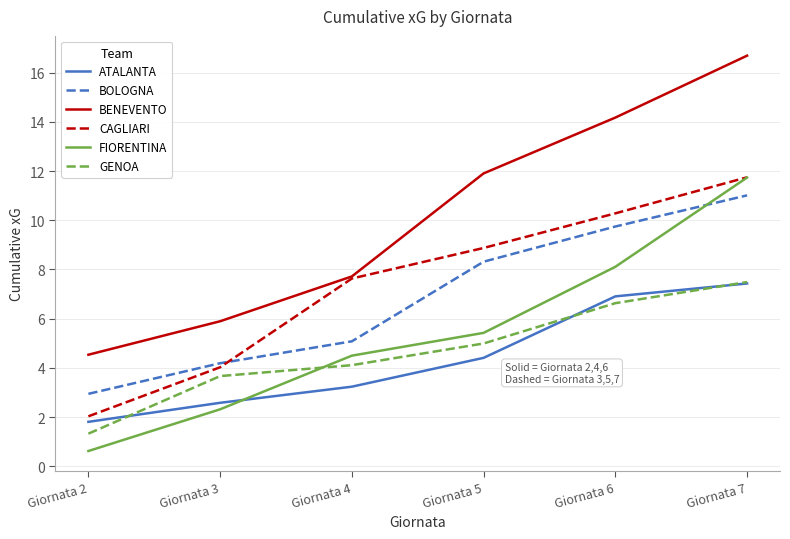

What is the greatest value displayed?

16.7